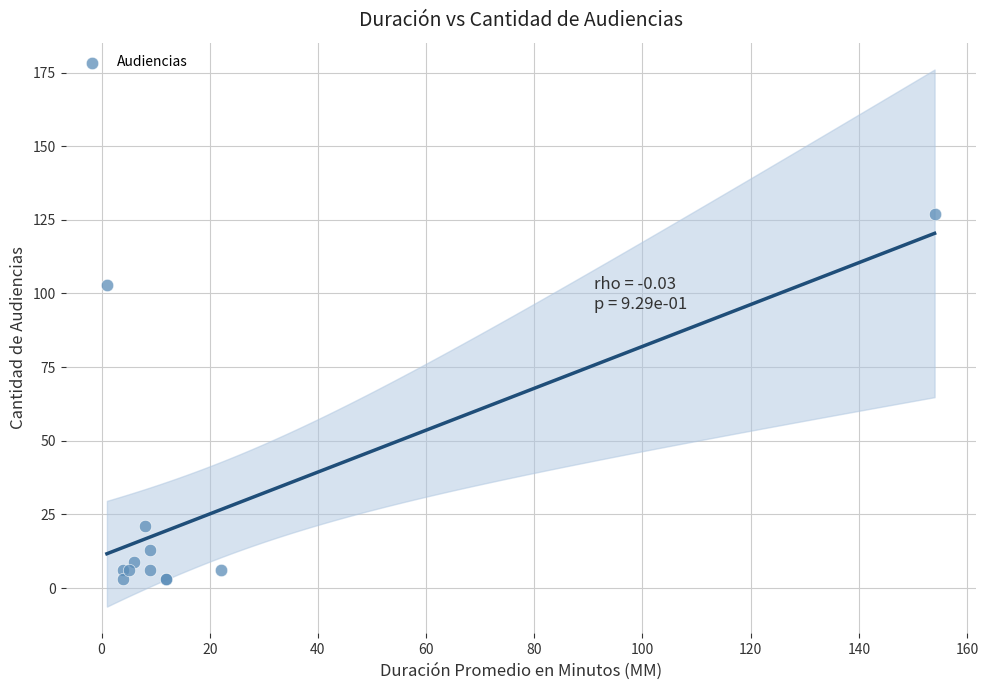

What Y value in the scatter plot is closest to 65?

103